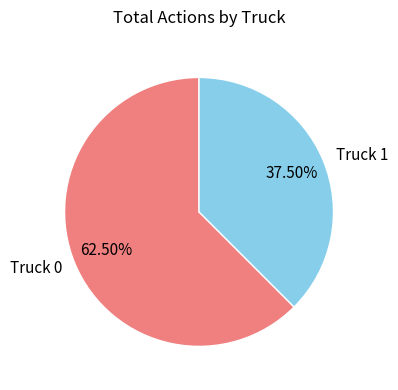

Rank the categories by value from highest to lowest.

Truck 0, Truck 1